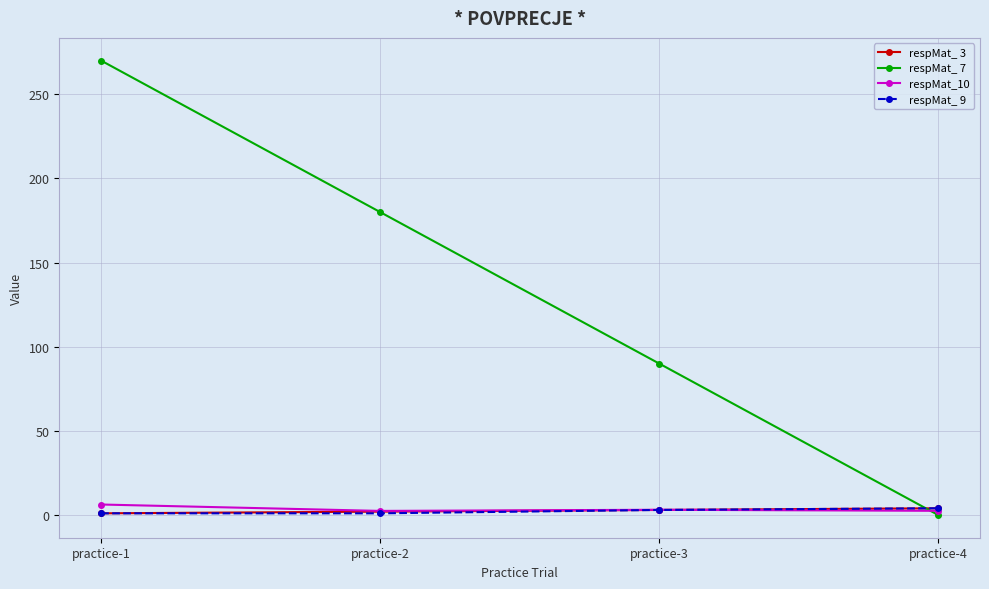

Which series has the largest range (max minus min)?

respMat_ 7